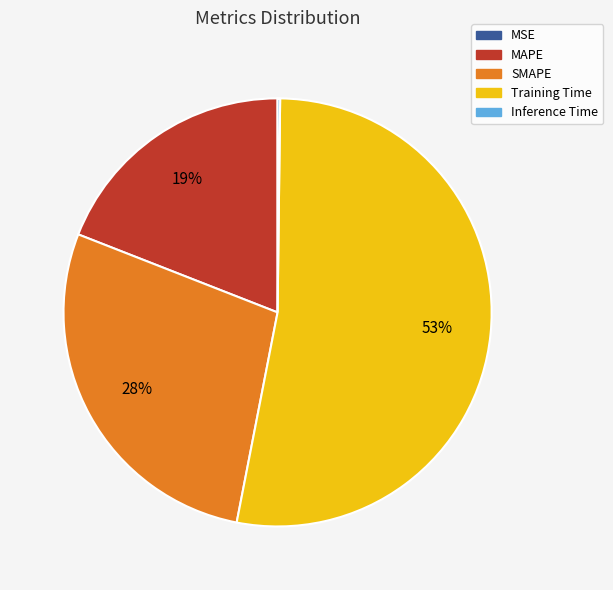

To the nearest percent, what is the difference between the SMAPE and MAPE slice percentages?

9%